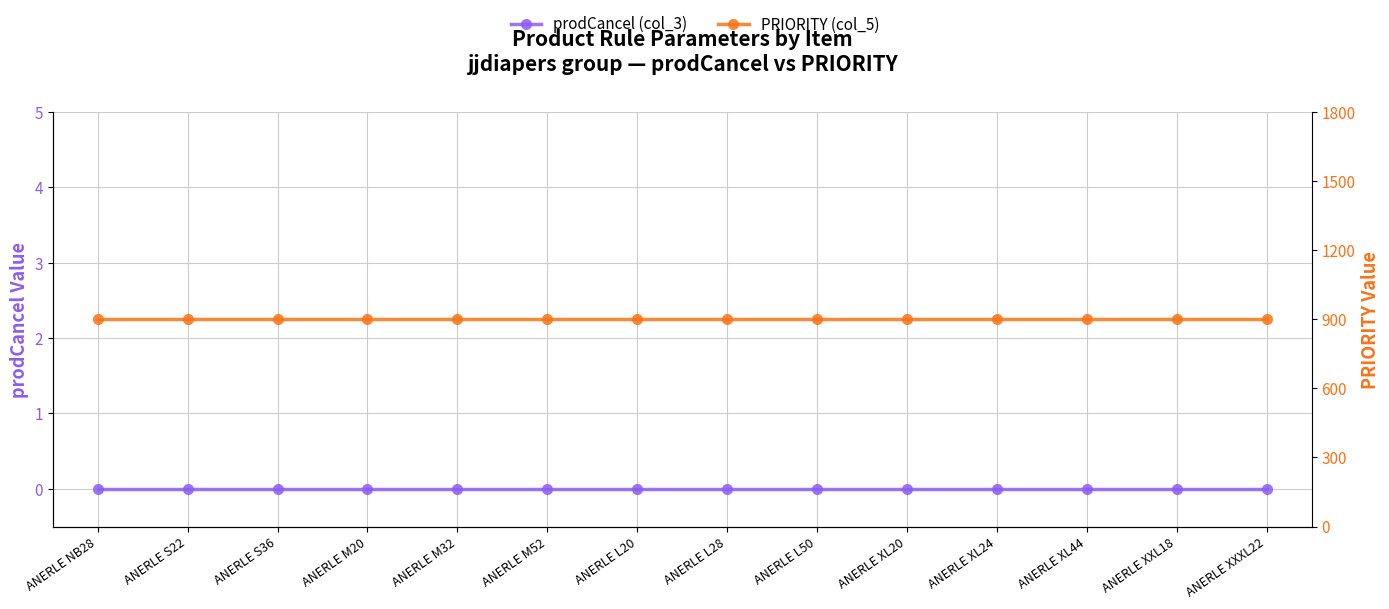

Reading left to right, what are all the values shown in this chart?

prodCancel (col_3): ANERLE NB28=0	ANERLE S22=0	ANERLE S36=0	ANERLE M20=0	ANERLE M32=0	ANERLE M52=0	ANERLE L20=0	ANERLE L28=0	ANERLE L50=0	ANERLE XL20=0	ANERLE XL24=0	ANERLE XL44=0	ANERLE XXL18=0	ANERLE XXXL22=0
PRIORITY (col_5): ANERLE NB28=900	ANERLE S22=900	ANERLE S36=900	ANERLE M20=900	ANERLE M32=900	ANERLE M52=900	ANERLE L20=900	ANERLE L28=900	ANERLE L50=900	ANERLE XL20=900	ANERLE XL24=900	ANERLE XL44=900	ANERLE XXL18=900	ANERLE XXXL22=900